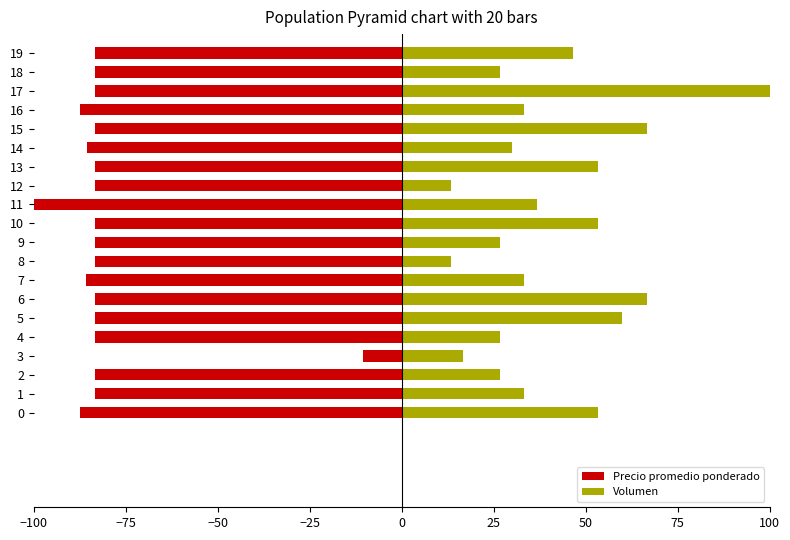

Reading right to left, what are all the values shown in this chart?

Precio promedio ponderado: -83.3	-83.3	-83.3	-87.5	-83.3	-85.7	-83.3	-83.3	-100.0	-83.3	-83.3	-83.3	-85.8	-83.3	-83.3	-83.3	-10.4	-83.3	-83.3	-87.5
Volumen: 46.7	26.7	100.0	33.3	66.7	30.0	53.3	13.3	36.7	53.3	26.7	13.3	33.3	66.7	60.0	26.7	16.7	26.7	33.3	53.3